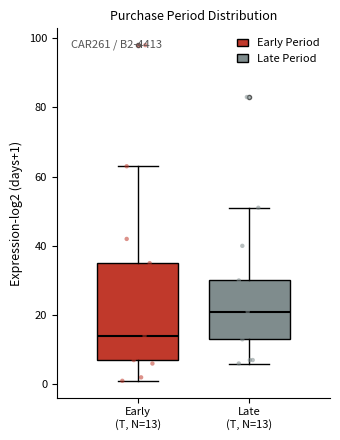

Which box's median line is the lowest?

Early (T, N=13)